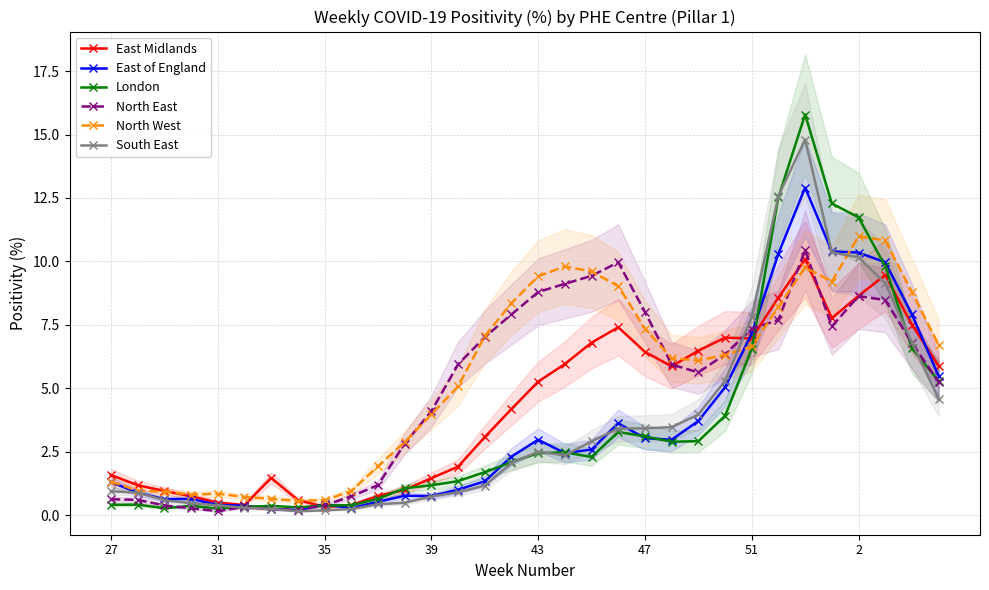

Is it true that North West equals 6.6 at 39?

False